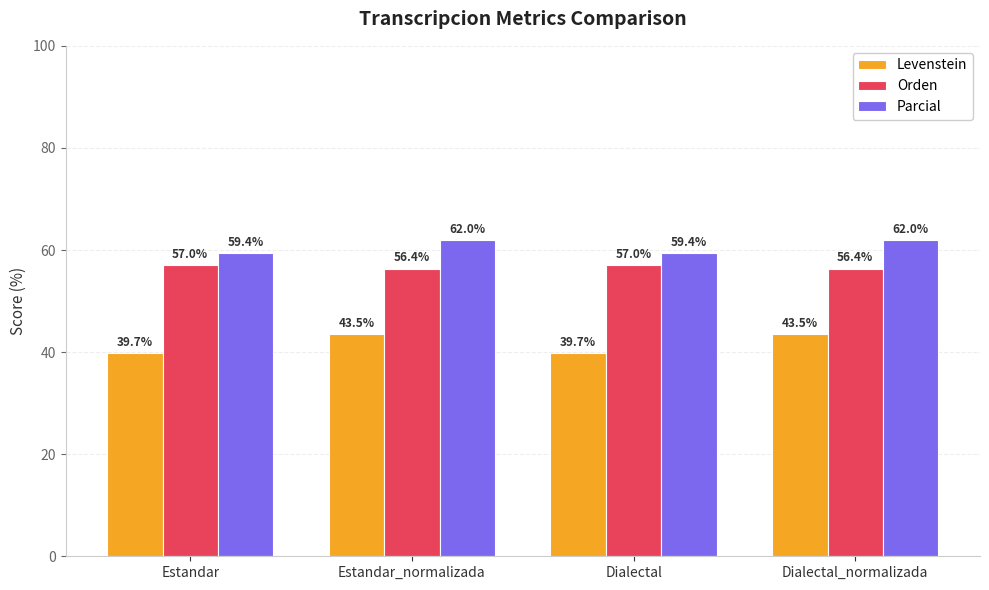

How many bars are there in total?

12